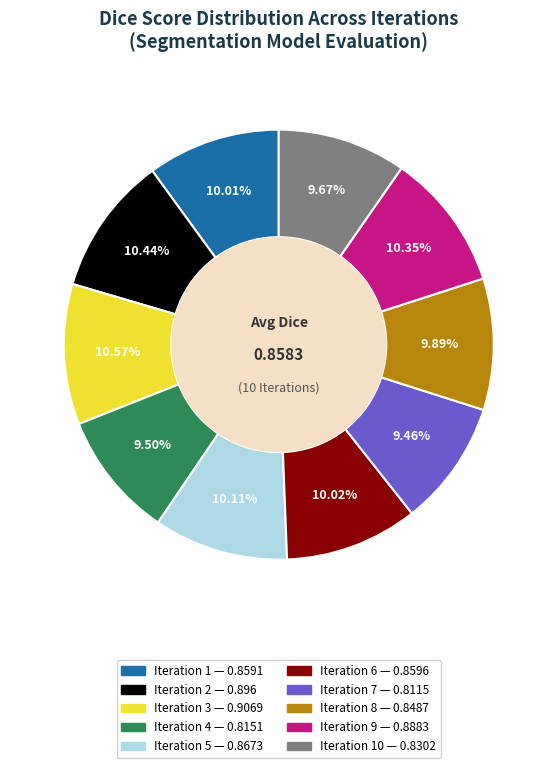

Count the number of slices in the pie.

10